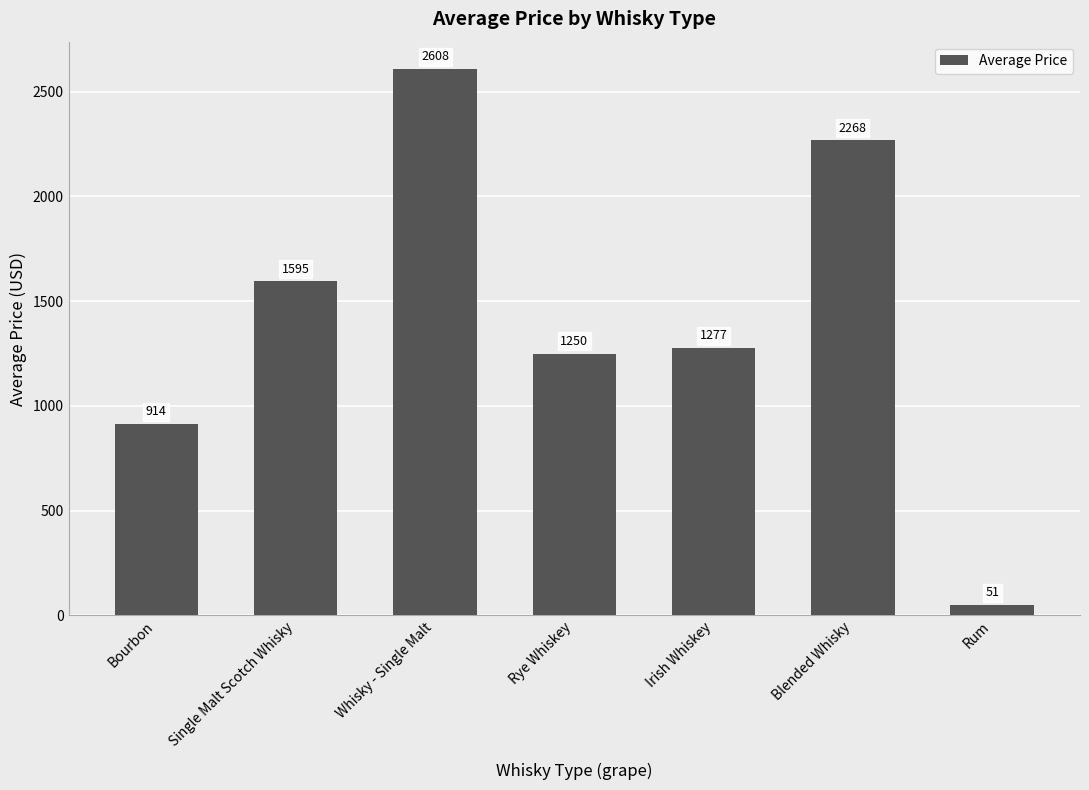

Are the bars horizontal?

No